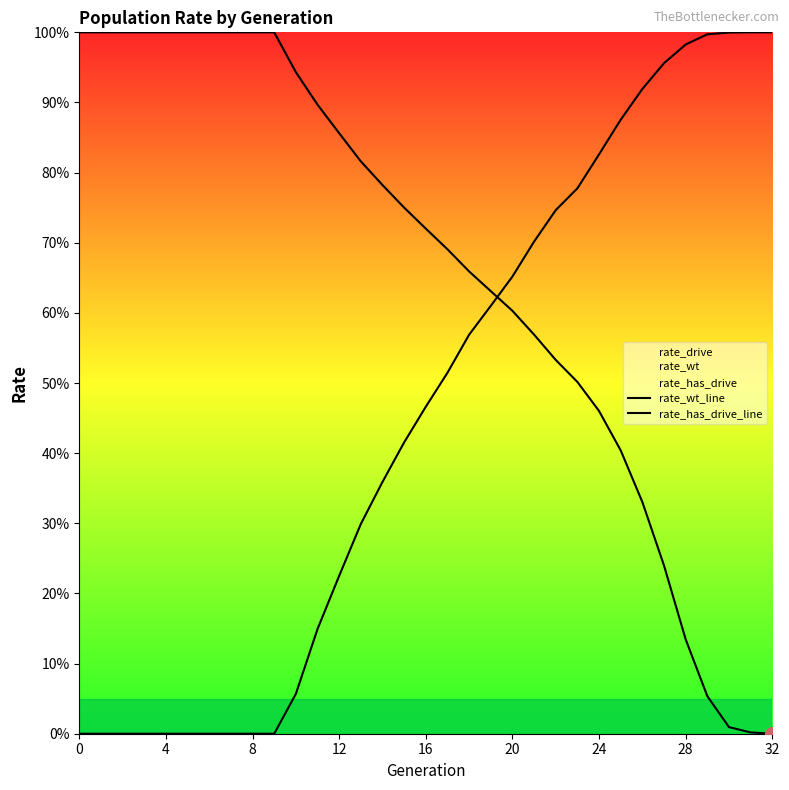

Which label corresponds to the smallest value in the chart?

32